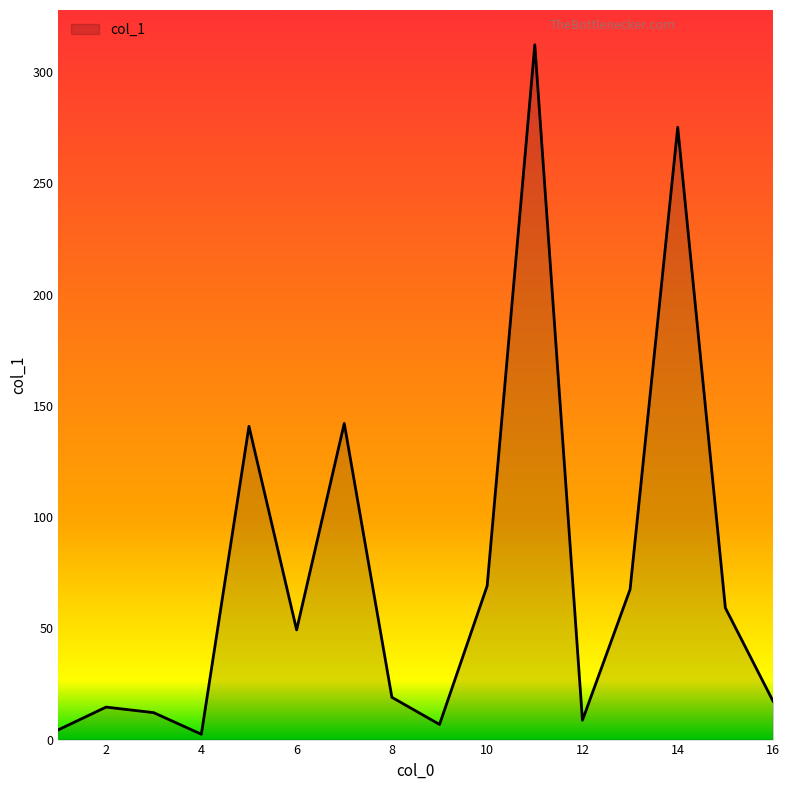

What is the minimum value shown in the chart?

2.4